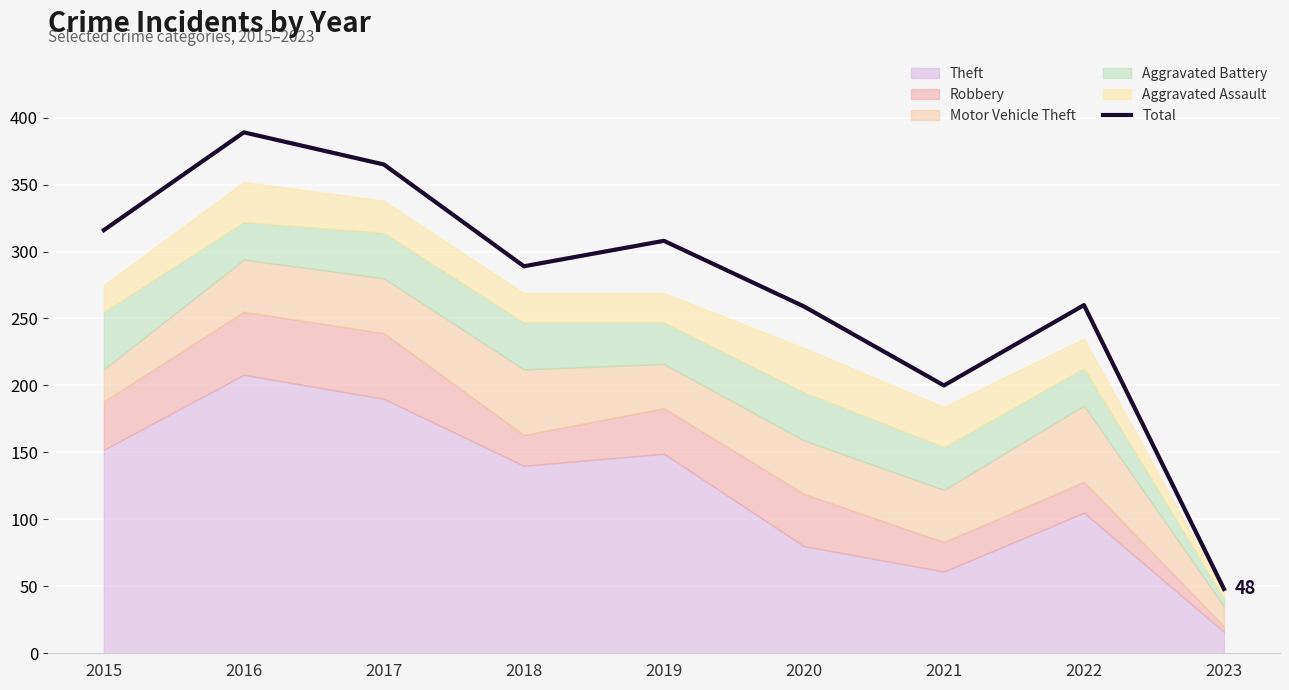

What is the difference between the values at 2020 and 2019?

49